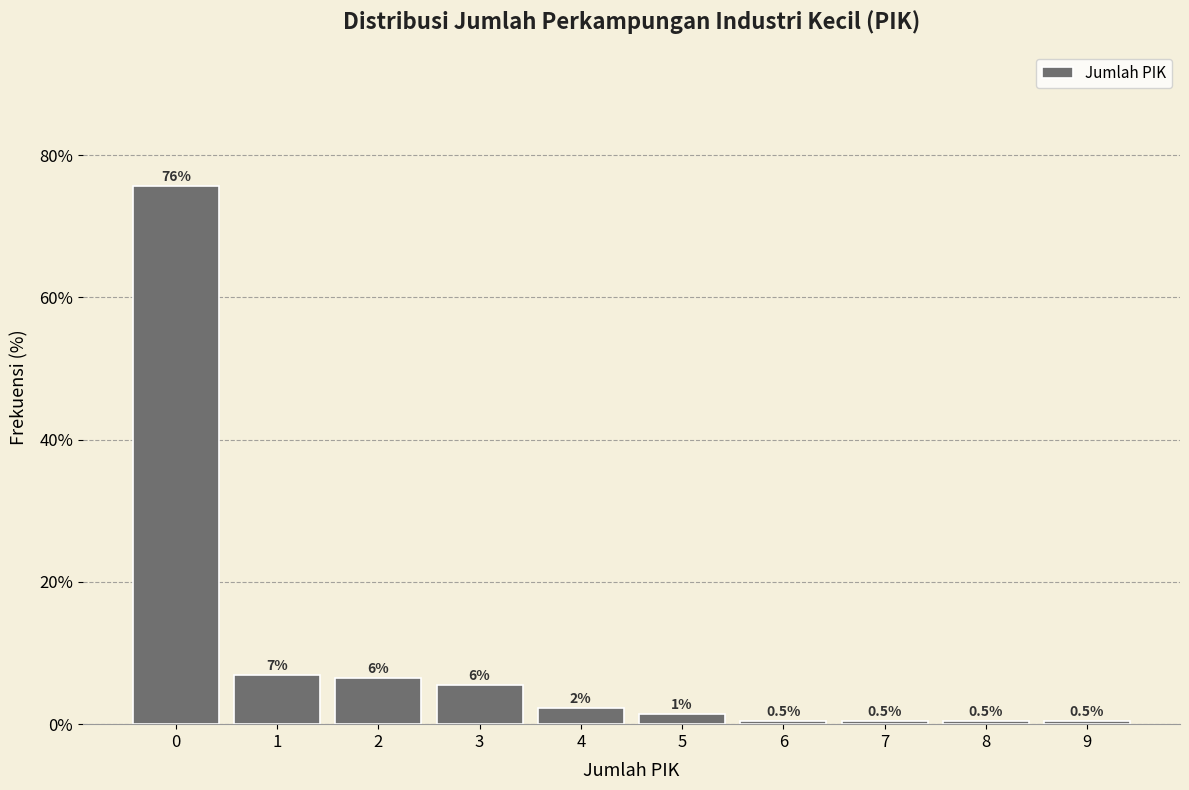

What is the value of the 5th bar from the left?

2.3